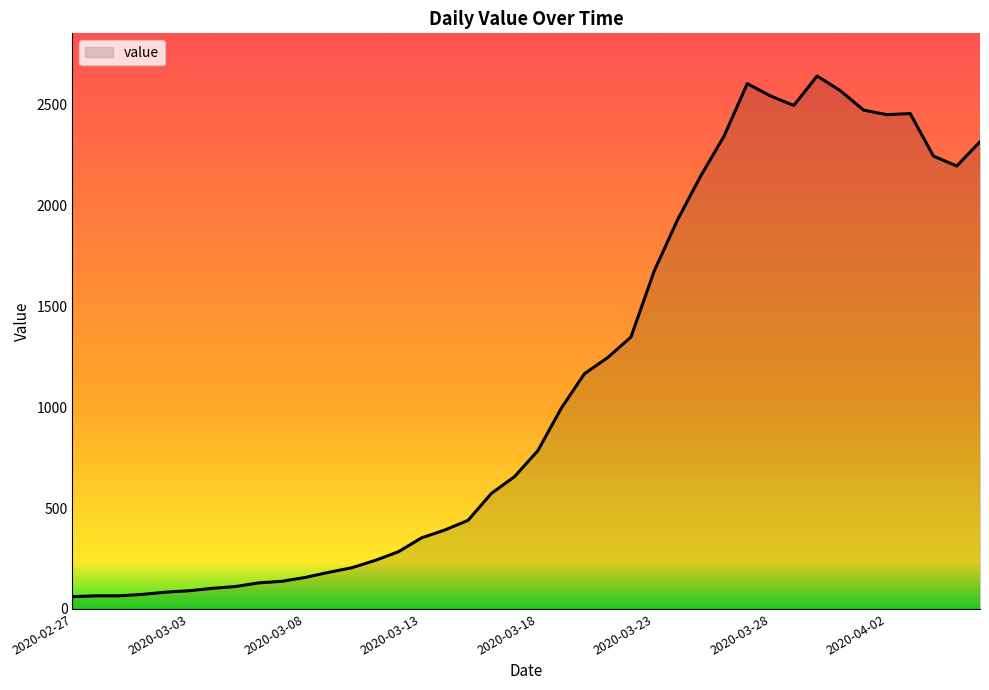

How many lines are shown in the chart?

1